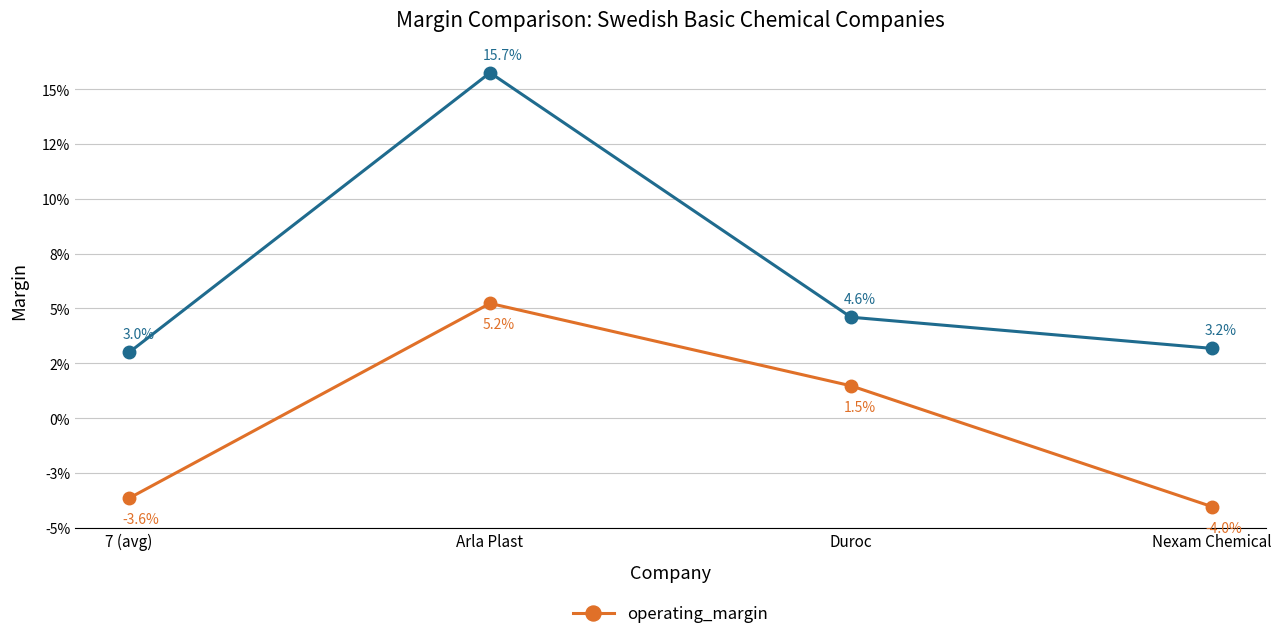

Is this an area chart (filled region under the line)?

No